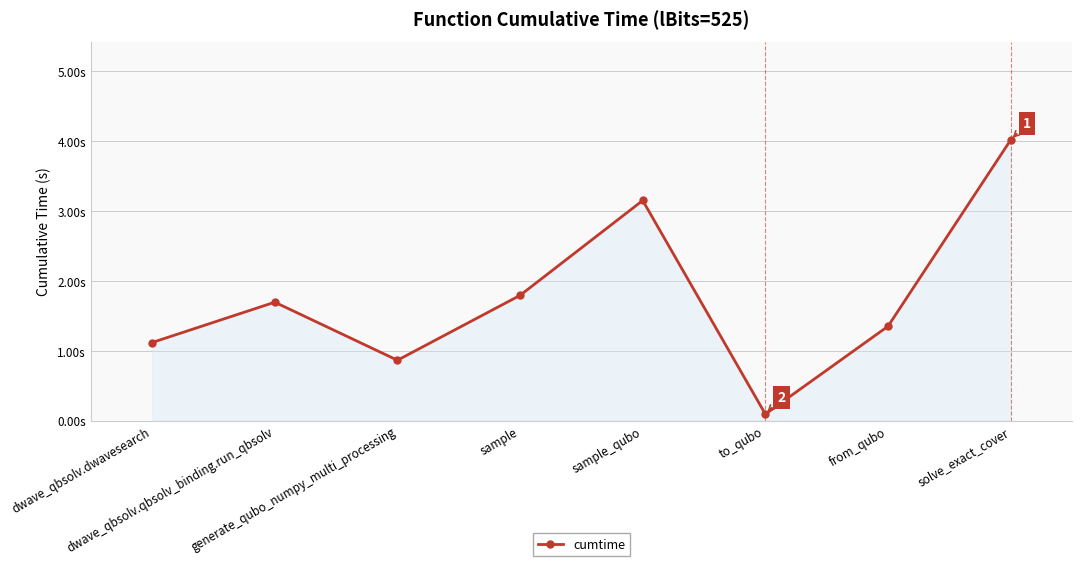

Where does the data first go above 1?

dwave_qbsolv.dwavesearch